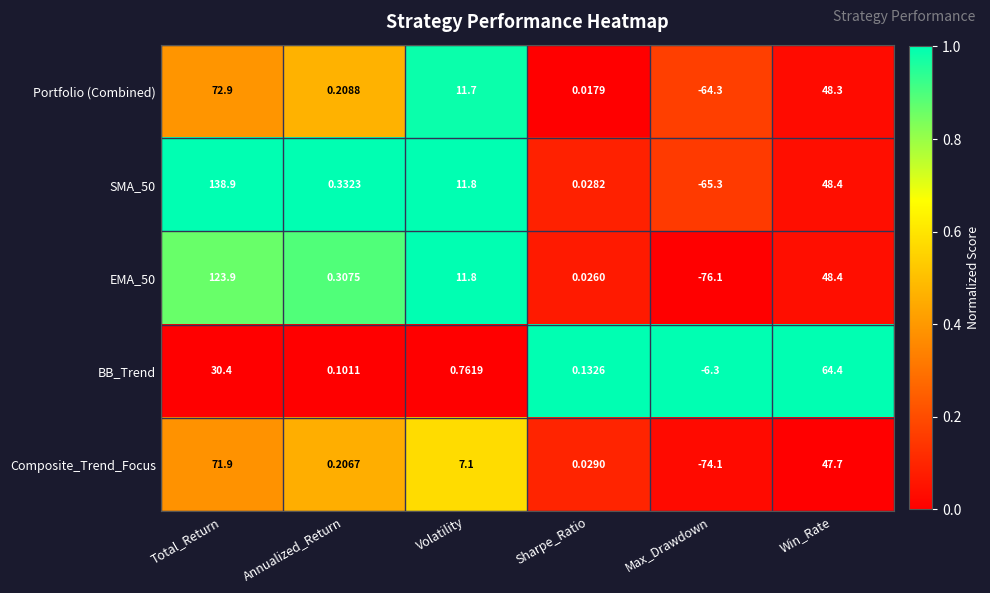

Which series has the largest total across all categories?

SMA_50